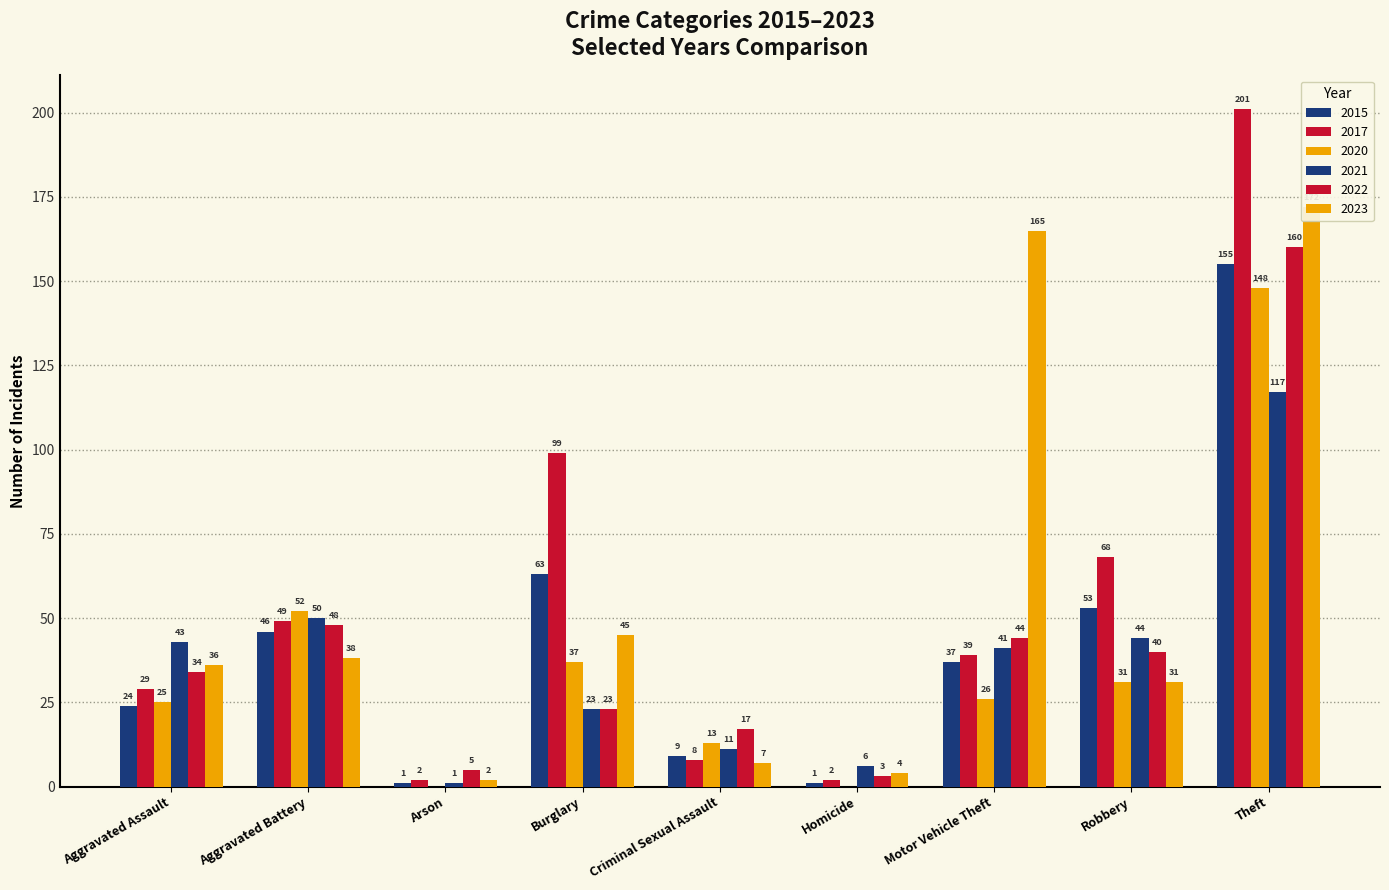

What is the label of the 6th bar from the left?

Homicide